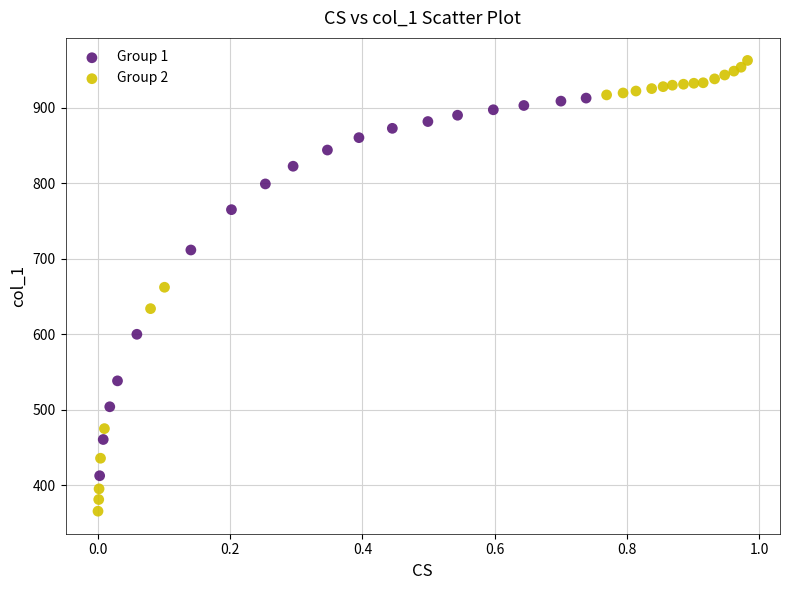

Which series contains the highest Y value?

Group 2